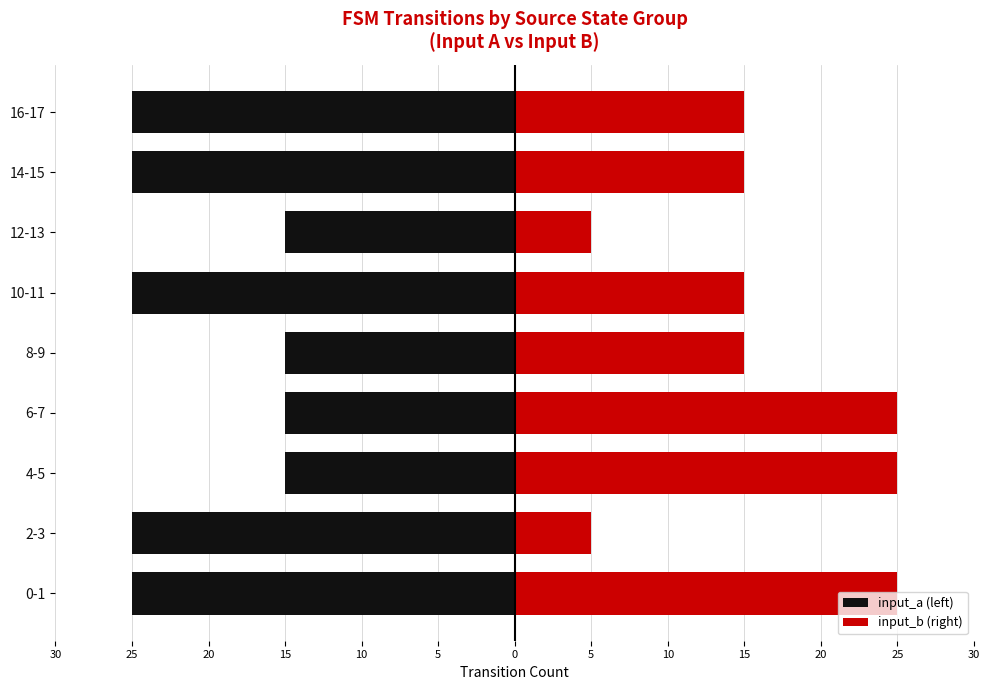

Reading left to right, list all the values displayed in this chart.

input_a (left): -25	-25	-15	-15	-15	-25	-15	-25	-25
input_b (right): 25	5	25	25	15	15	5	15	15